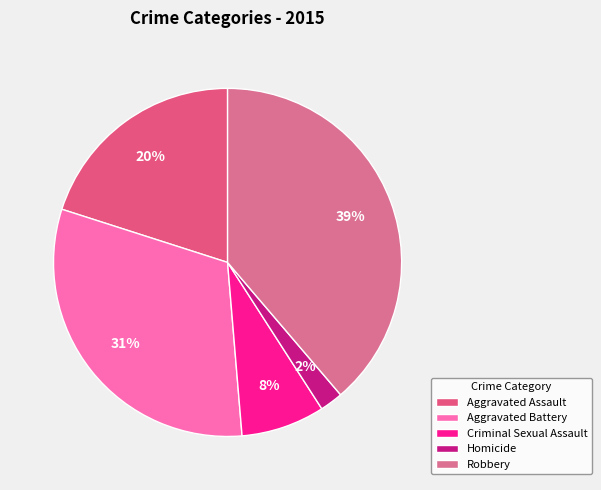

Which slice is the smallest?

Homicide